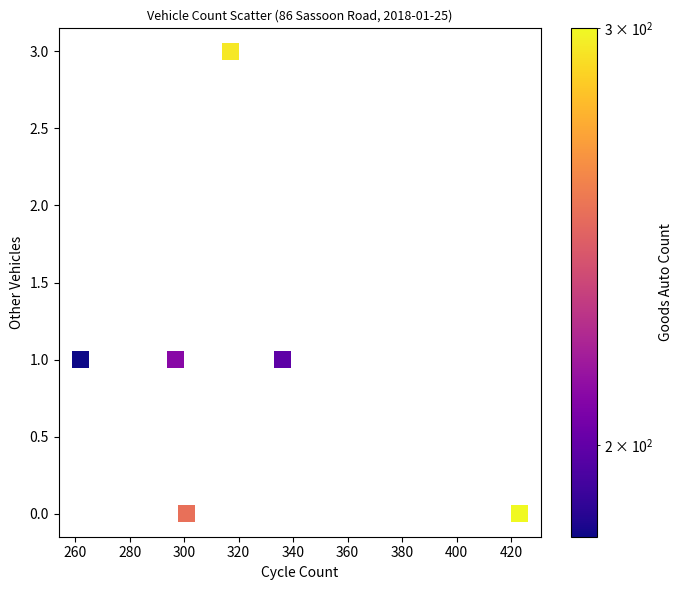

What is the average X value?

323